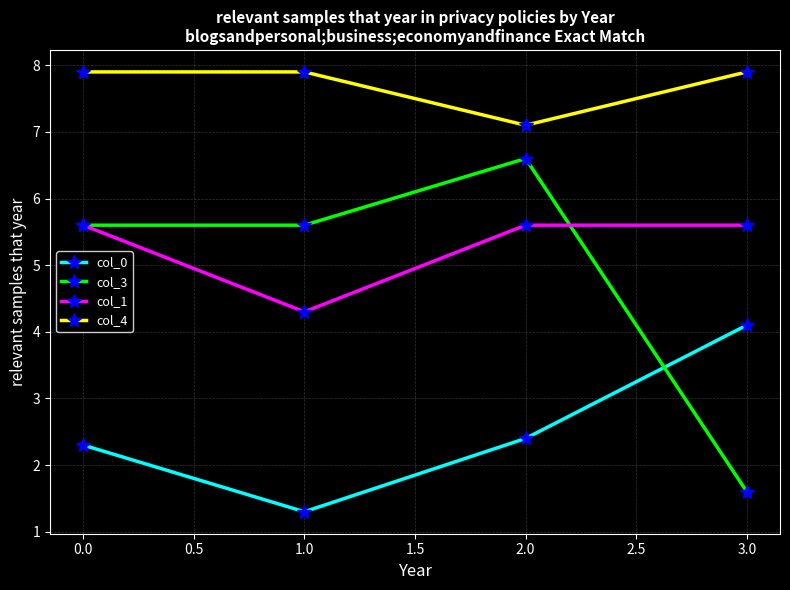

Does the chart have visible grid lines?

Yes